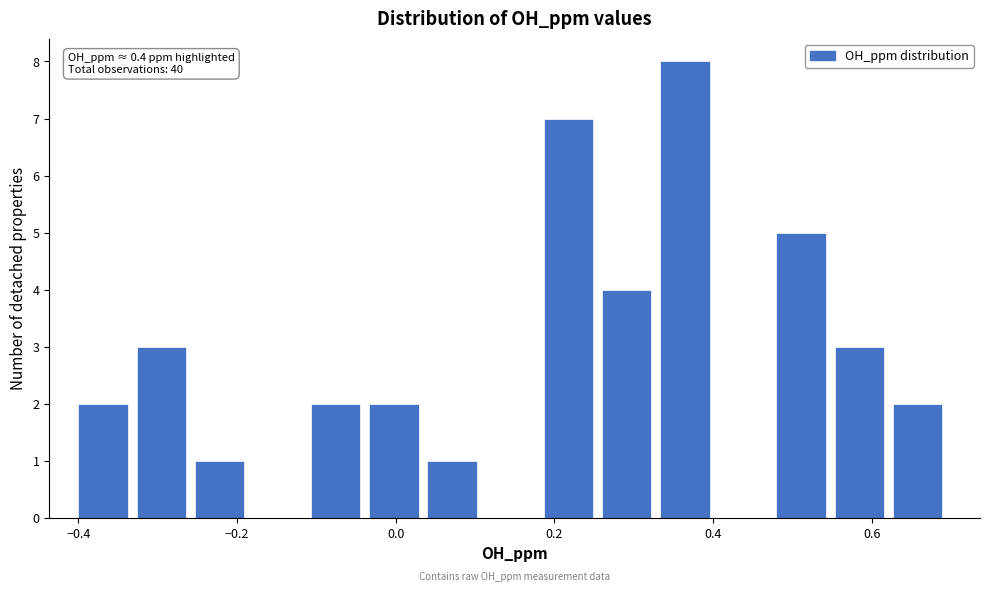

Read against the x-axis, roughly where is the centre of the tallest bar?

0.36